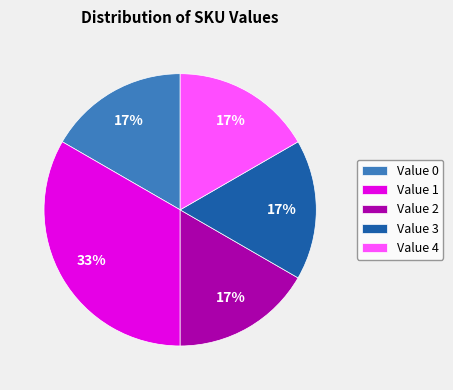

Combined, do Value 0 and Value 4 account for over 50%?

No